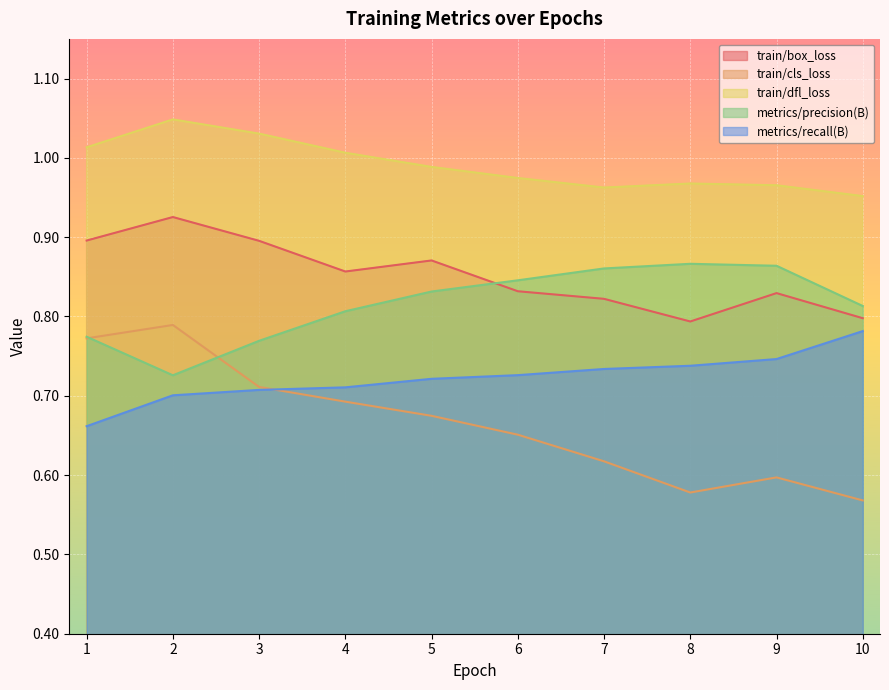

At which label does metrics/precision(B) reach its peak?

8